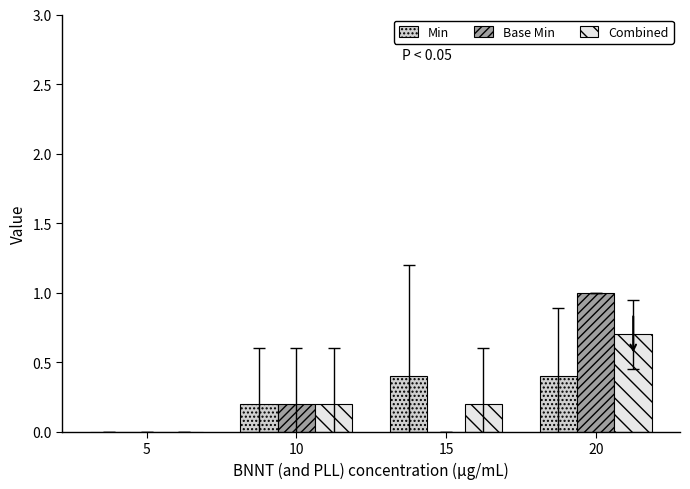

Reading left to right, transcribe all the data shown in this chart.

Min: 5=0.0	10=0.2	15=0.4	20=0.4
Base Min: 5=0.0	10=0.2	15=0.0	20=1.0
Combined: 5=0.0	10=0.2	15=0.2	20=0.7